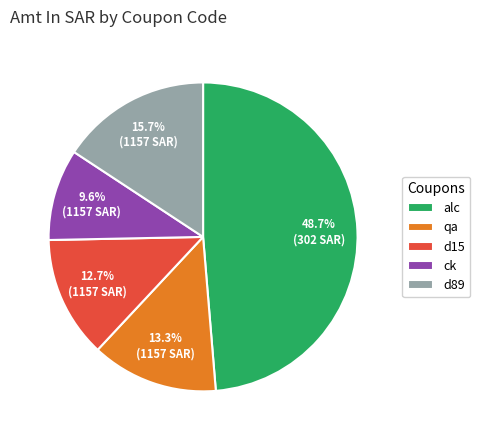

How many slices are in this pie chart?

5